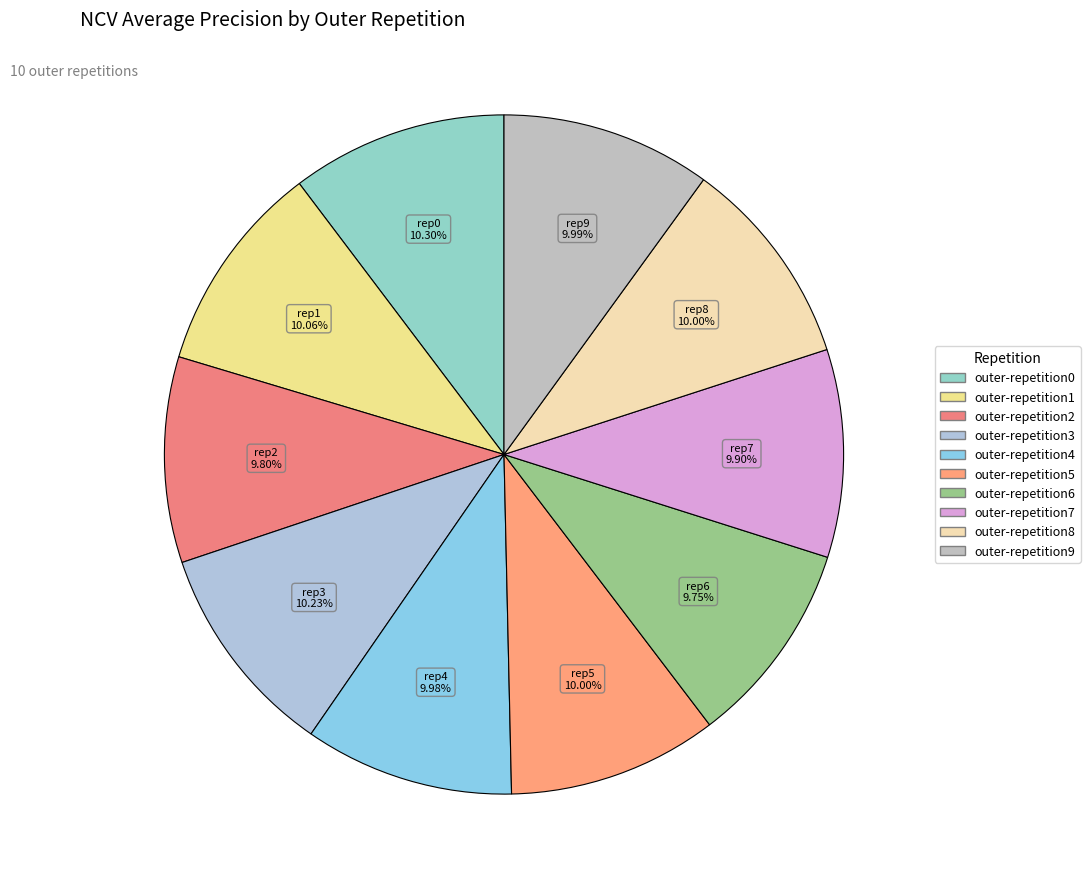

Is there a majority slice in this chart?

No